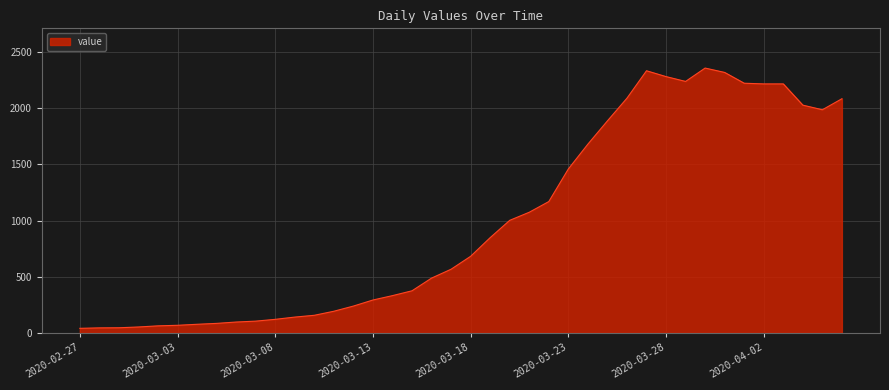

What is the difference between the maximum and minimum values?

2316